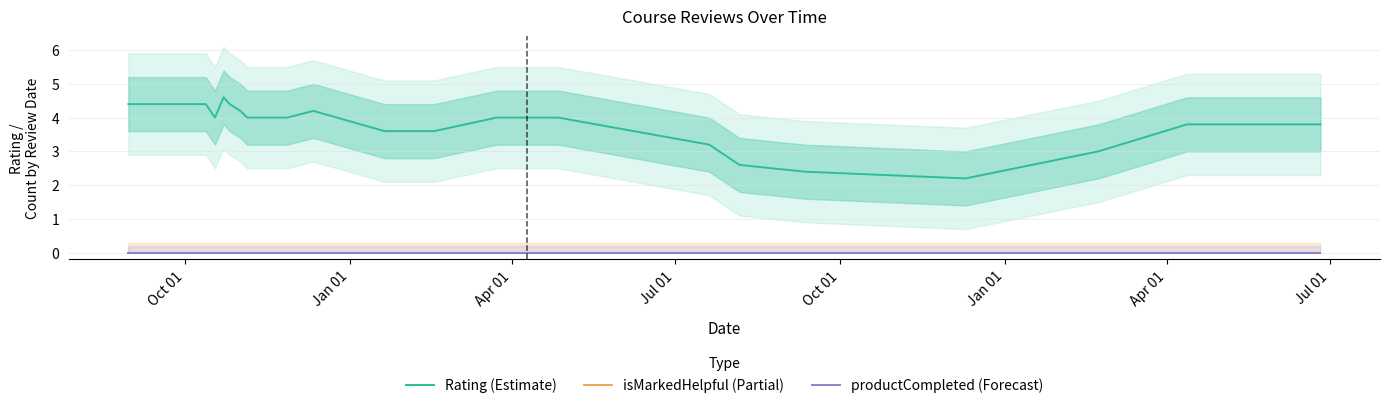

Which series has the largest range (max minus min)?

Rating (Estimate)